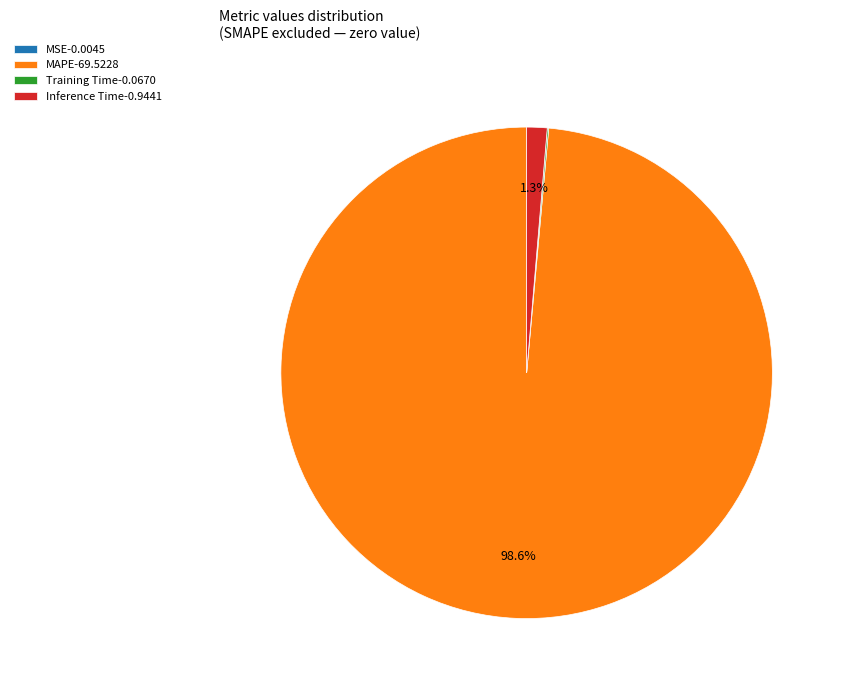

Is there a majority slice in this chart?

Yes